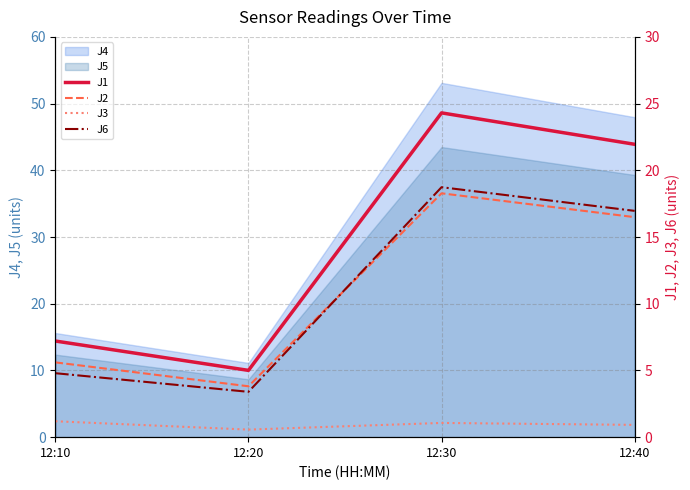

How many lines are shown in the chart?

4